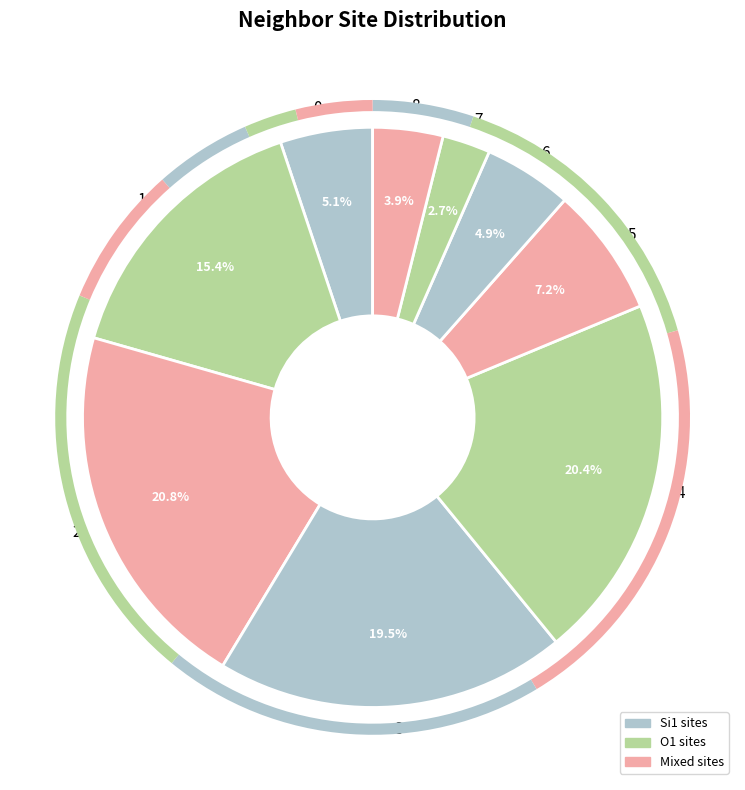

To the nearest percent, what is the combined percentage of 0 and 5?

12%